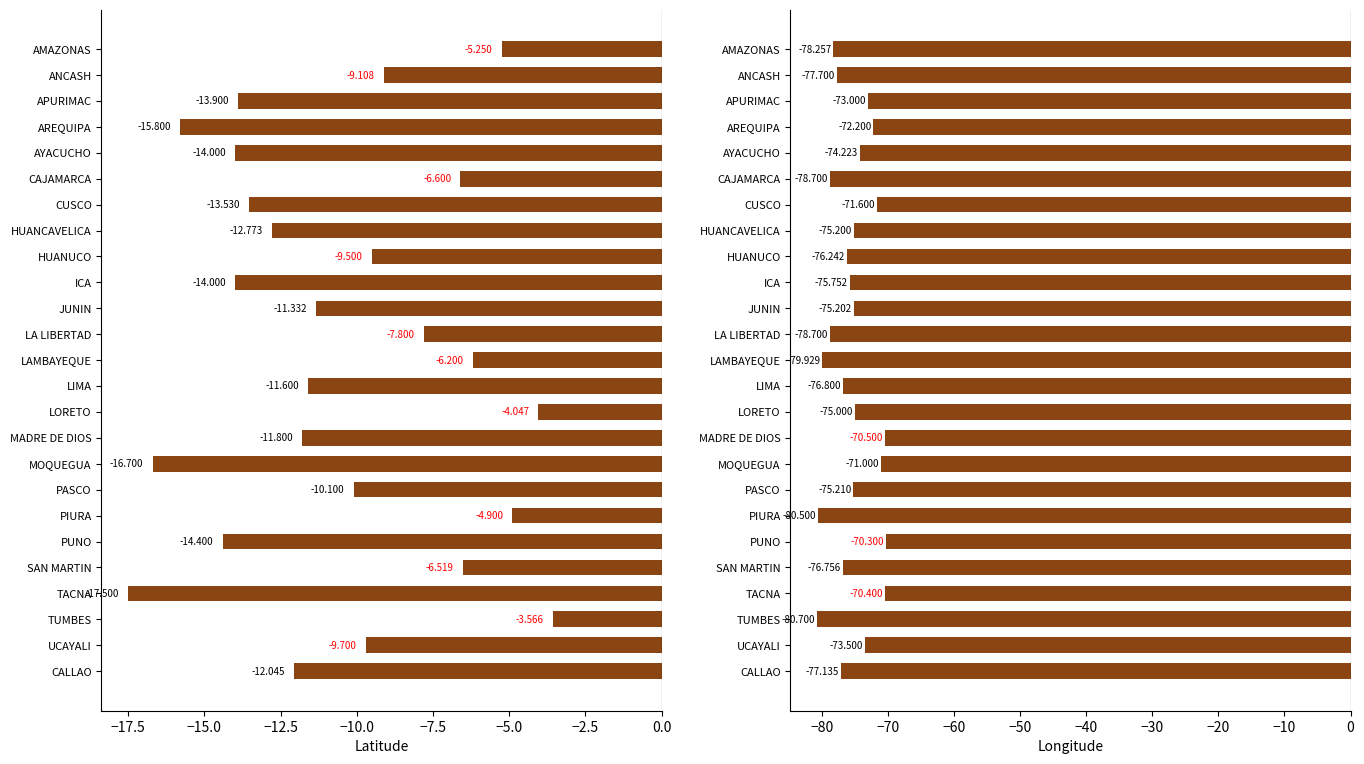

What is the value of the col_2 bar at the 5th from the left?

-74.2